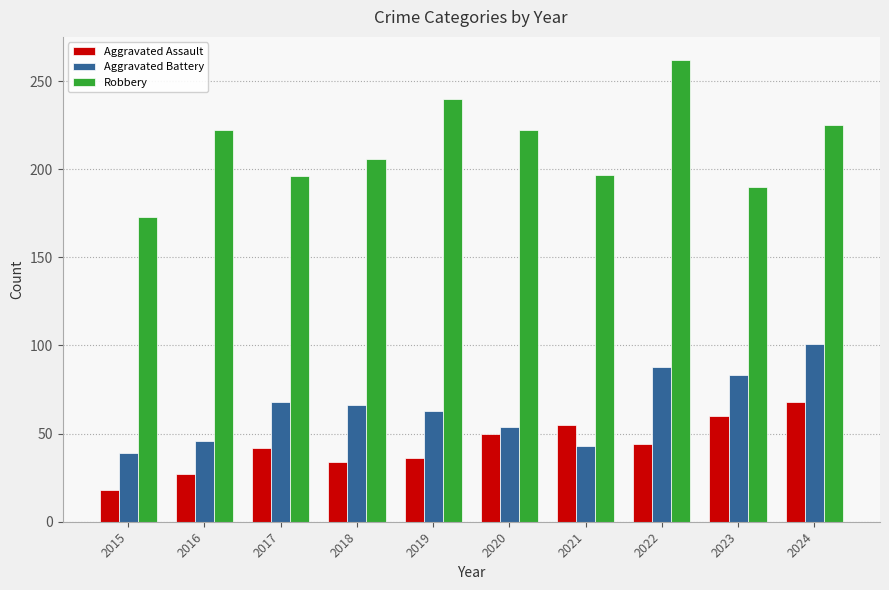

What value does the Aggravated Battery series have at 2017, to the nearest 5?

70